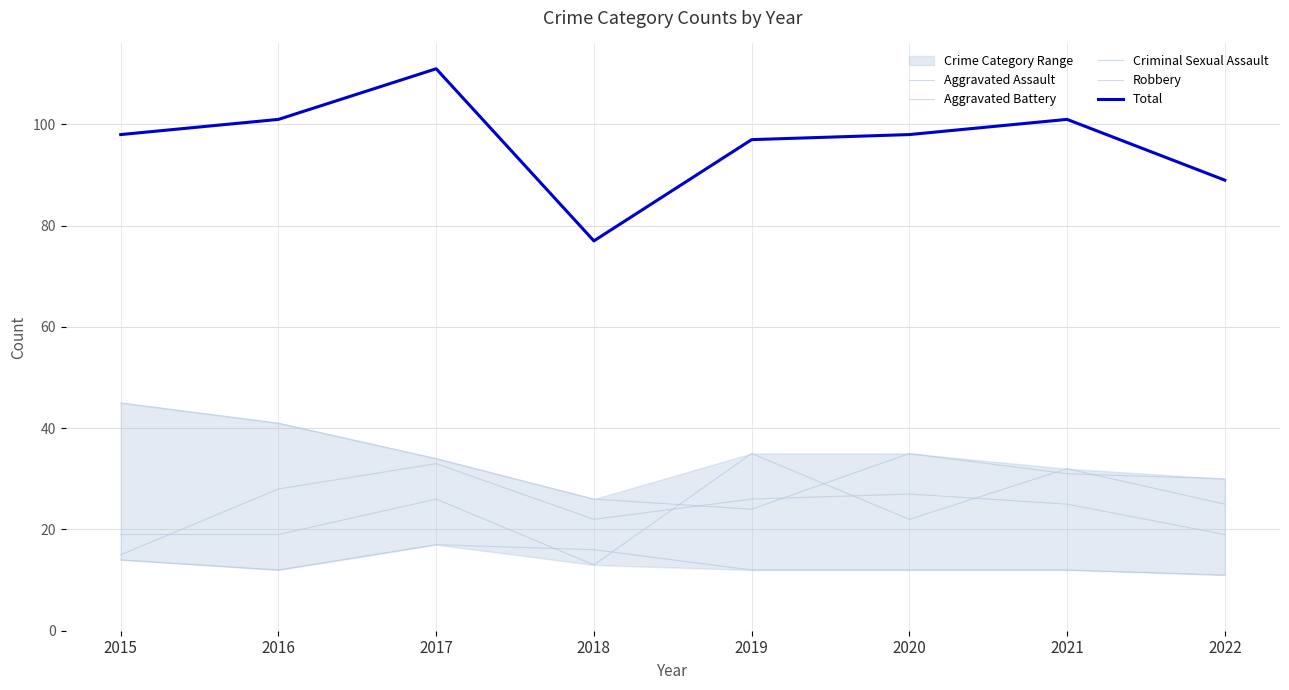

What is the total value across all series at 2019?

194